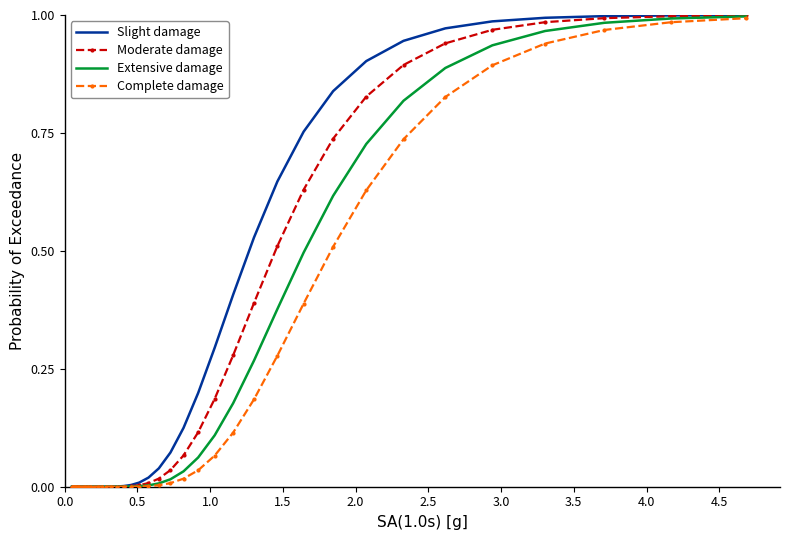

Which series has the widest spread of values?

Slight damage